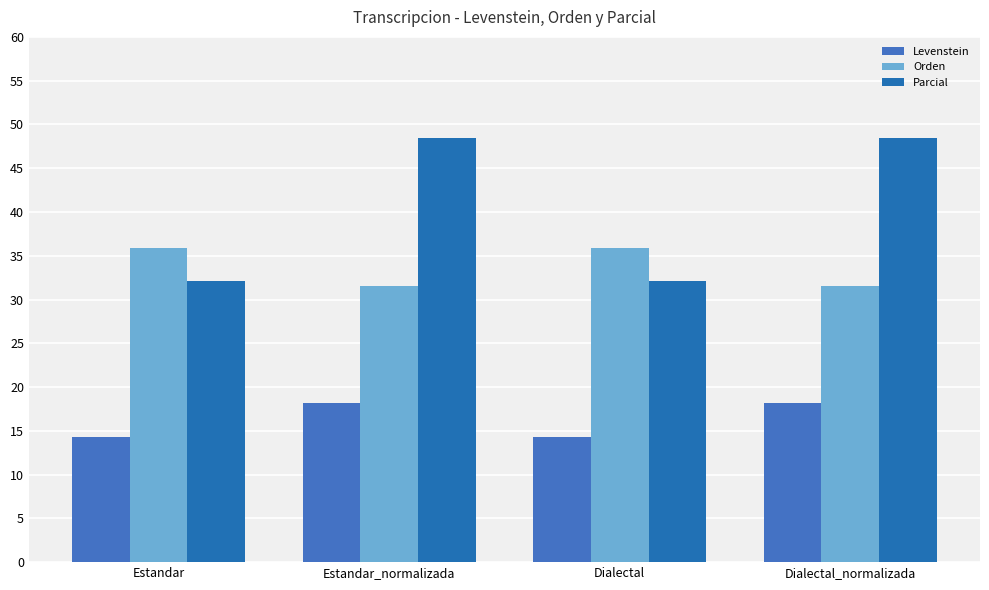

Which series has the largest total across all categories?

Parcial